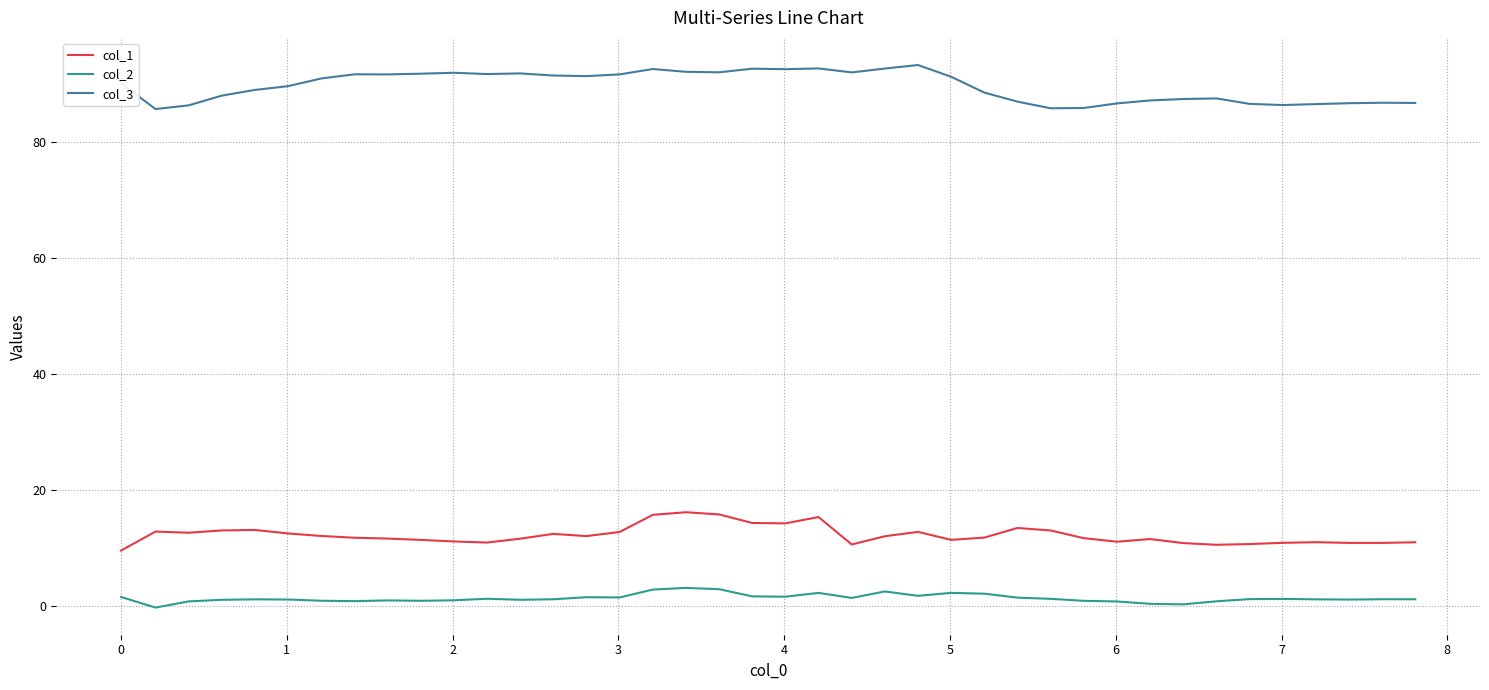

At how many categories does at least one series exceed 72?

40